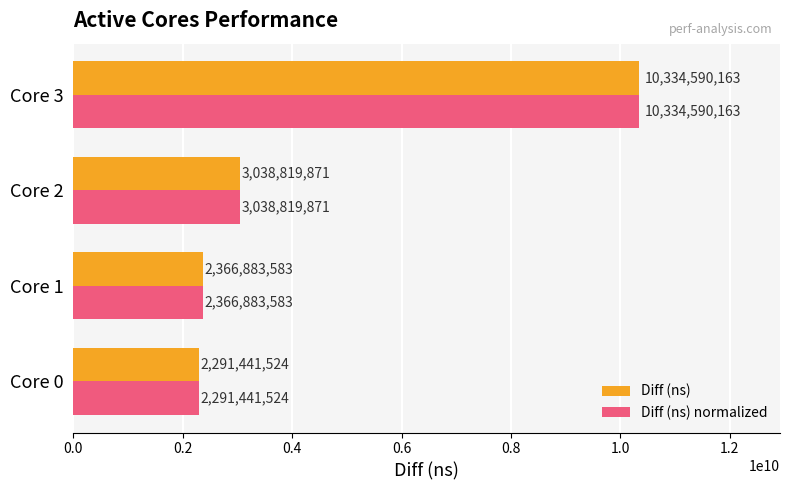

List the labels in order of Diff (ns) value, smallest first.

Core 0, Core 1, Core 2, Core 3